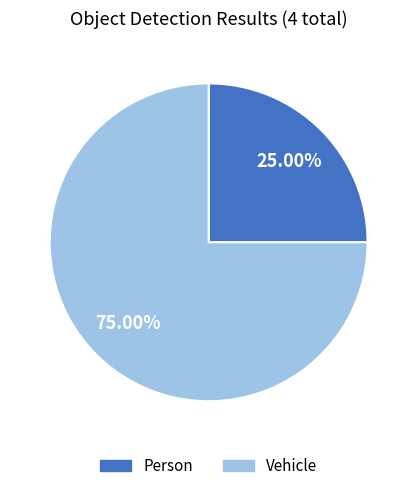

What portion of the pie excludes Person?

75.0%